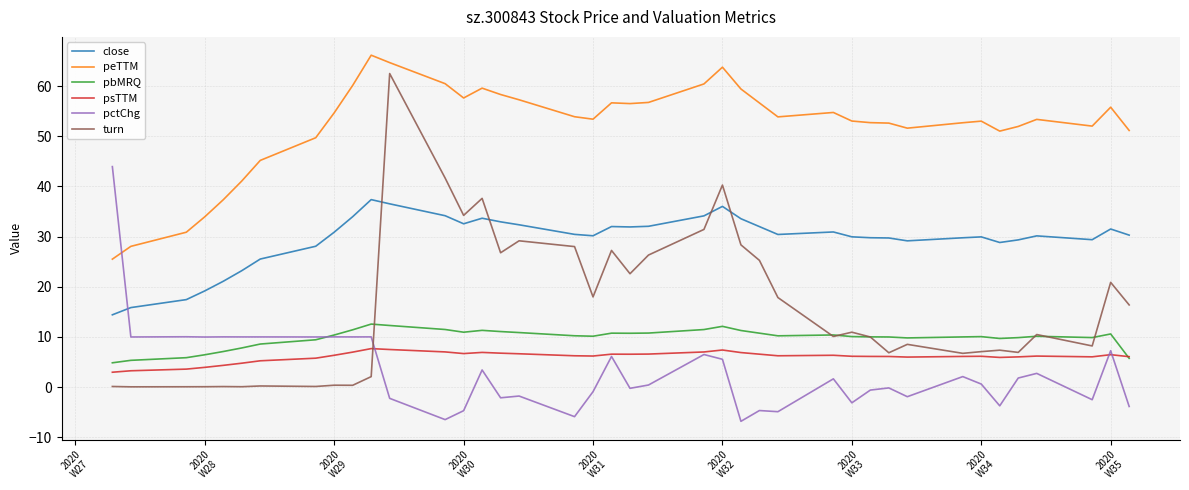

List the series in order of their peak value, highest first.

peTTM, turn, pctChg, close, pbMRQ, psTTM